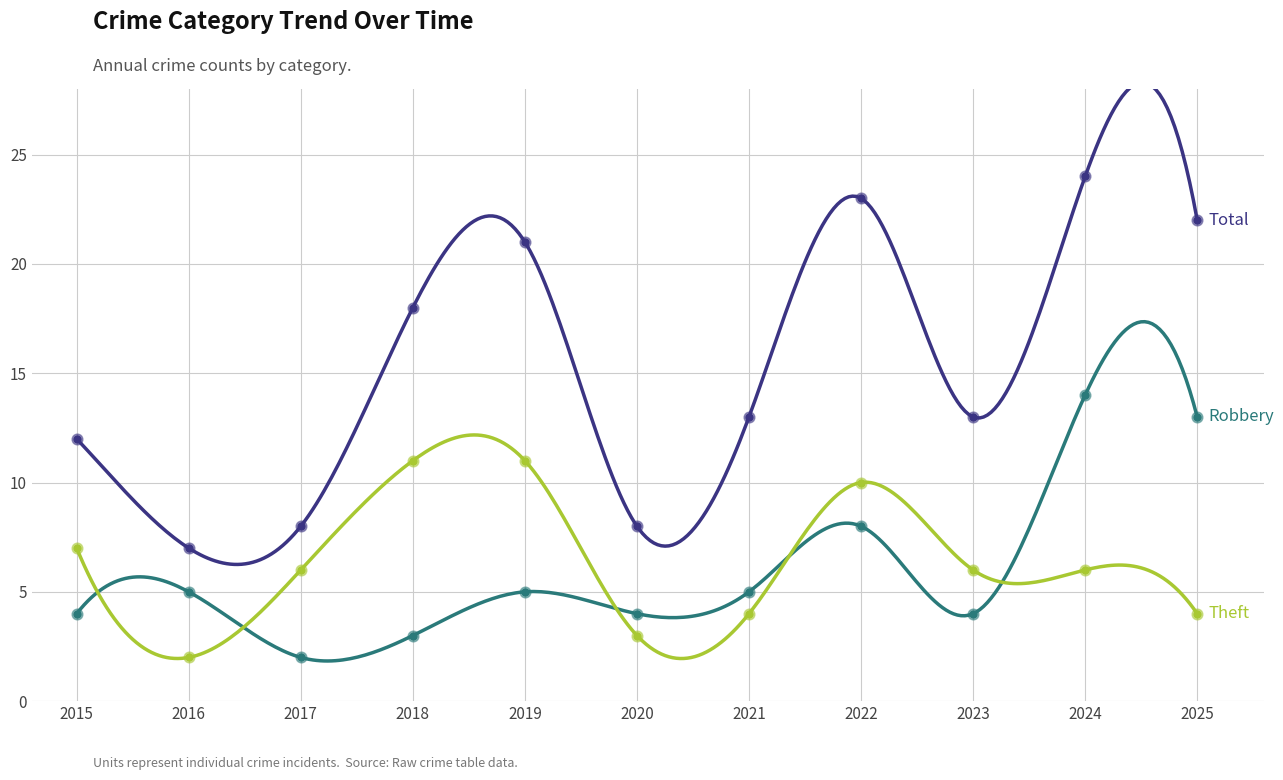

Which series has the largest total across all categories?

Total